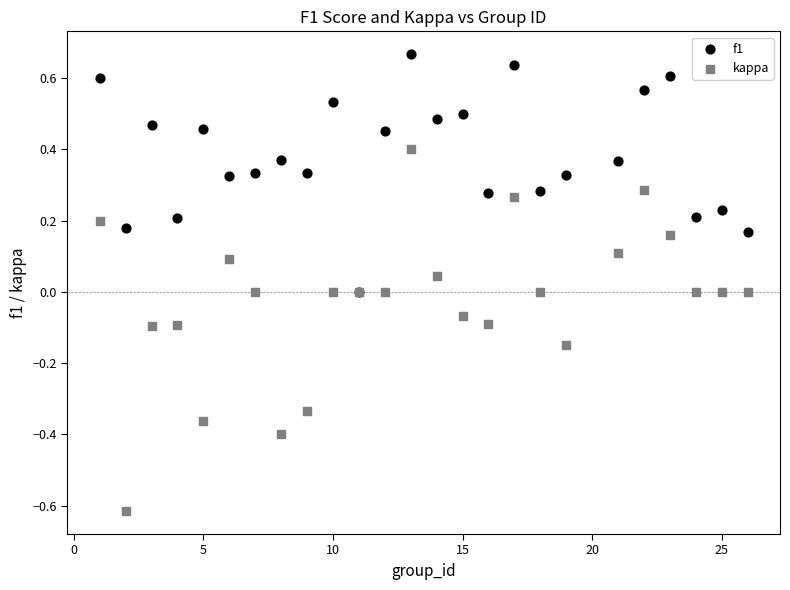

What are all the series names shown in the legend?

f1, kappa